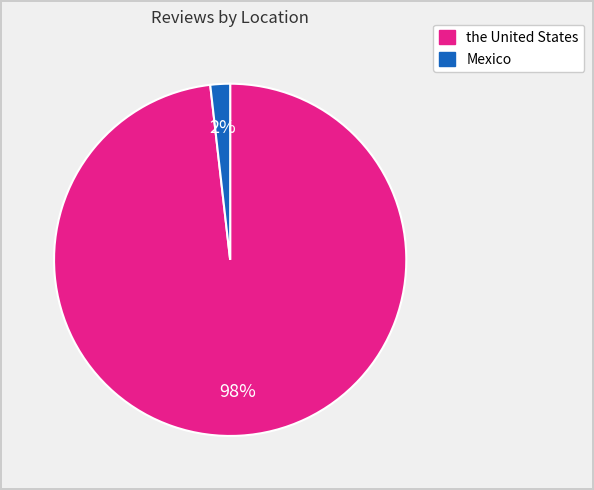

Does any single category account for the majority?

Yes